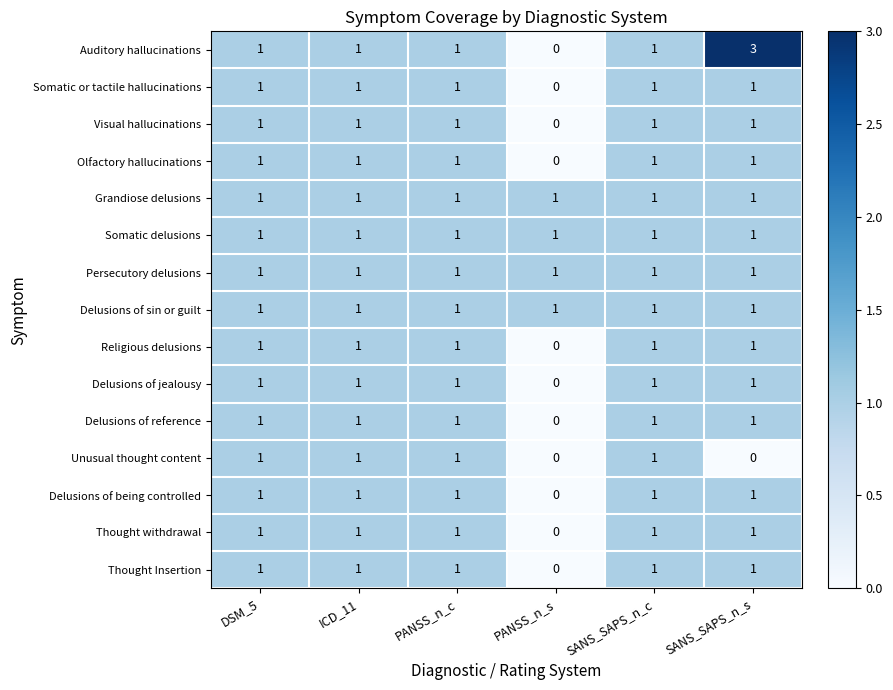

At which category does the chart reach its peak across all series?

SANS_SAPS_n_s